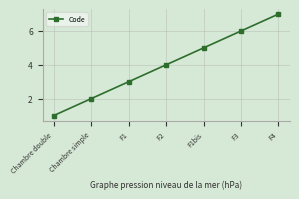

Reading right to left, list all the values displayed in this chart.

F4=7	F3=6	F1bis=5	F2=4	F1=3	Chambre simple=2	Chambre double=1